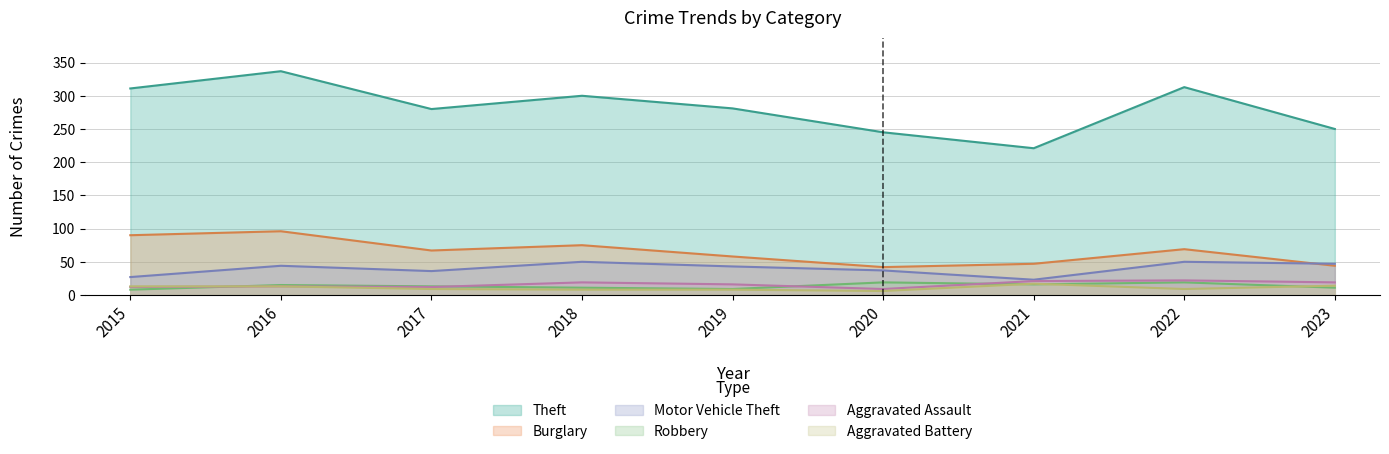

At which label does Robbery first exceed 13?

2016